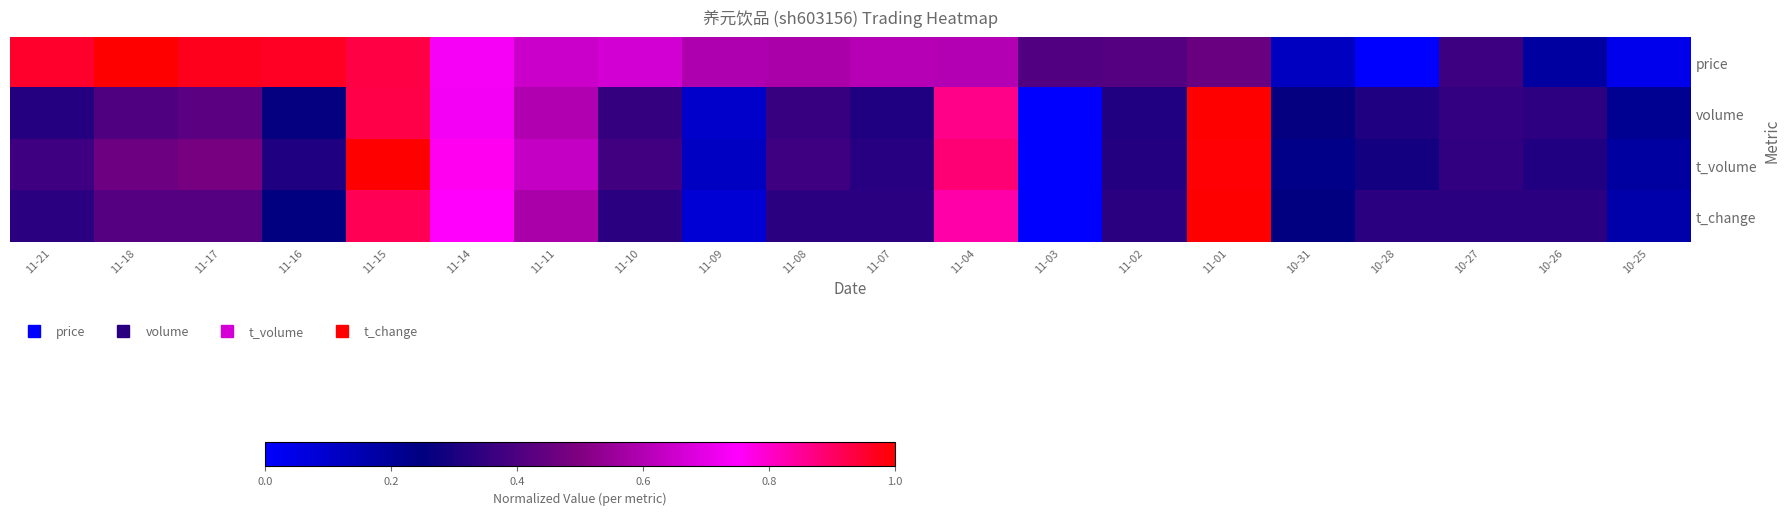

Which series has the largest range (max minus min)?

price